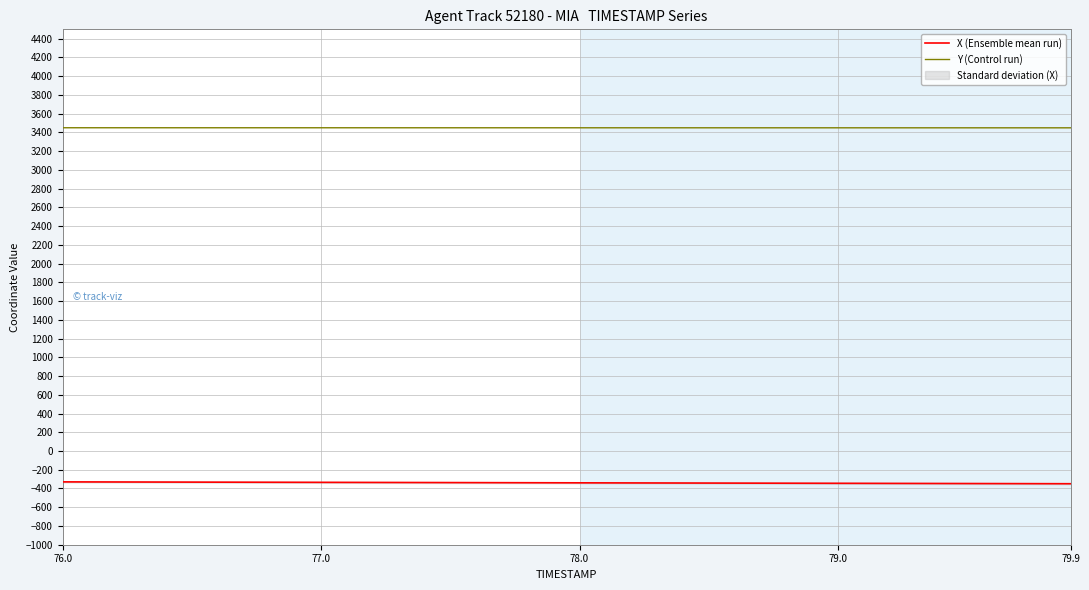

What is the minimum value for Y (Control run)?

3449.0